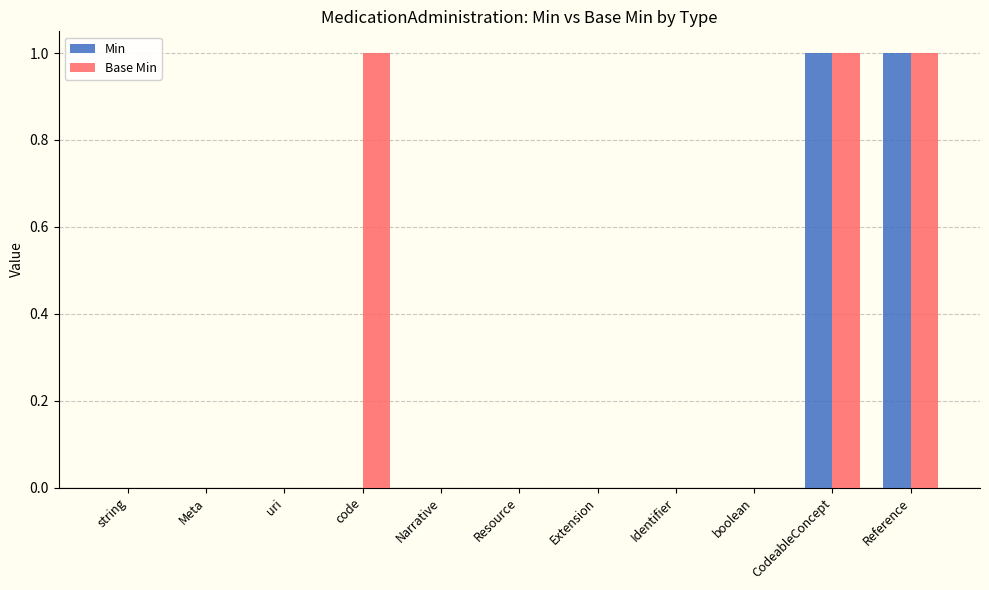

Between uri and code, which series saw the biggest shift?

Base Min